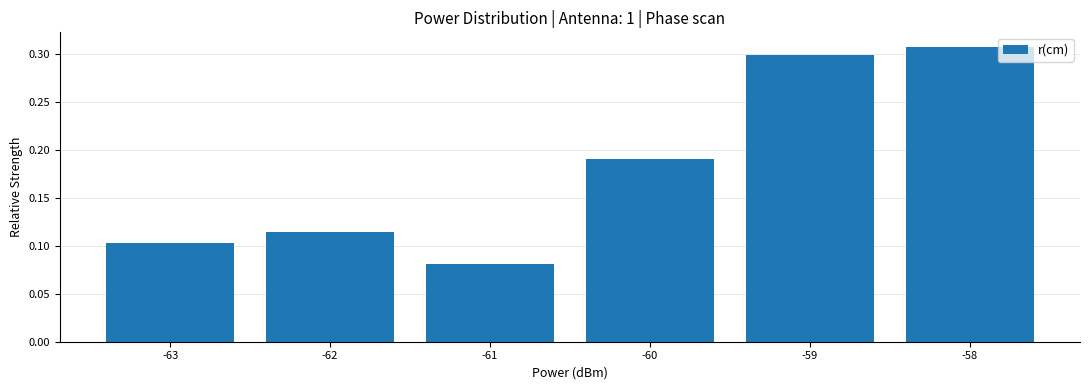

The chart shows a value of 0.1 at -61. True or false?

True